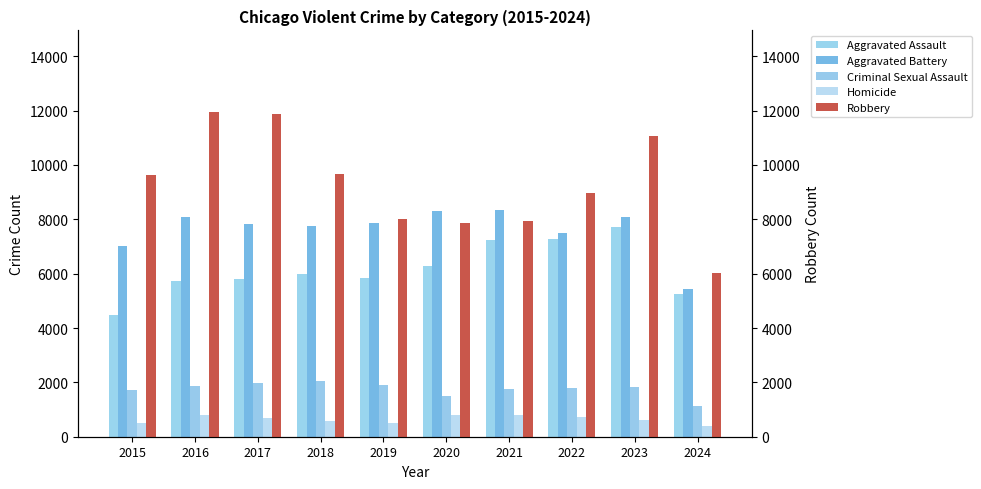

True or false: Aggravated Assault has a value of 7859 at 2015.

False